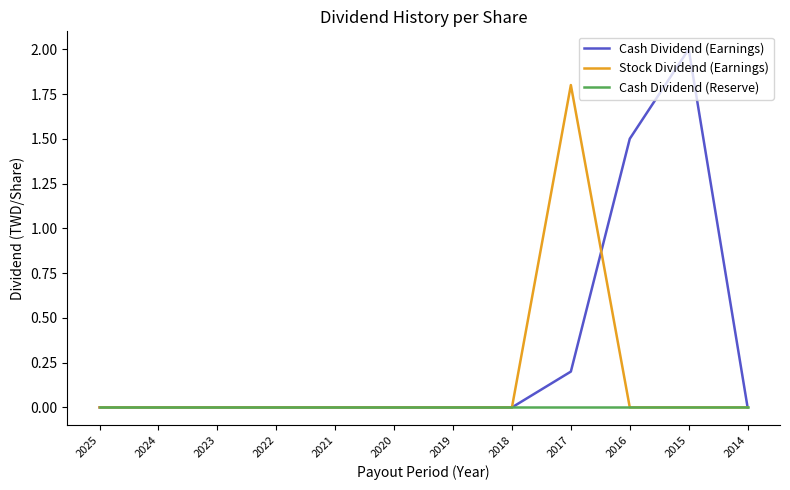

Which category has the highest value across all series?

2015